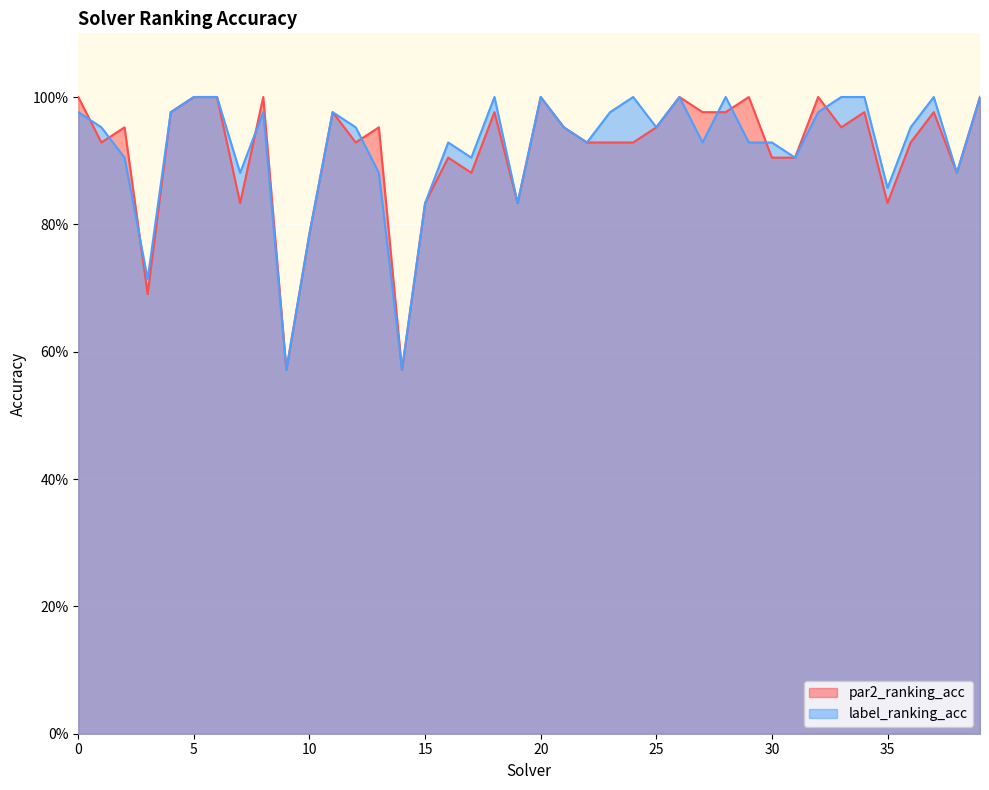

What are all the series names shown in the legend?

par2_ranking_acc, label_ranking_acc